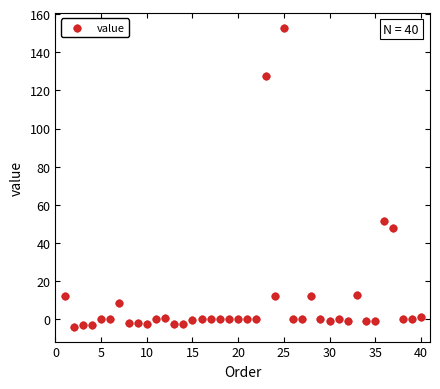

What is the range of Y values (max minus min)?

156.7